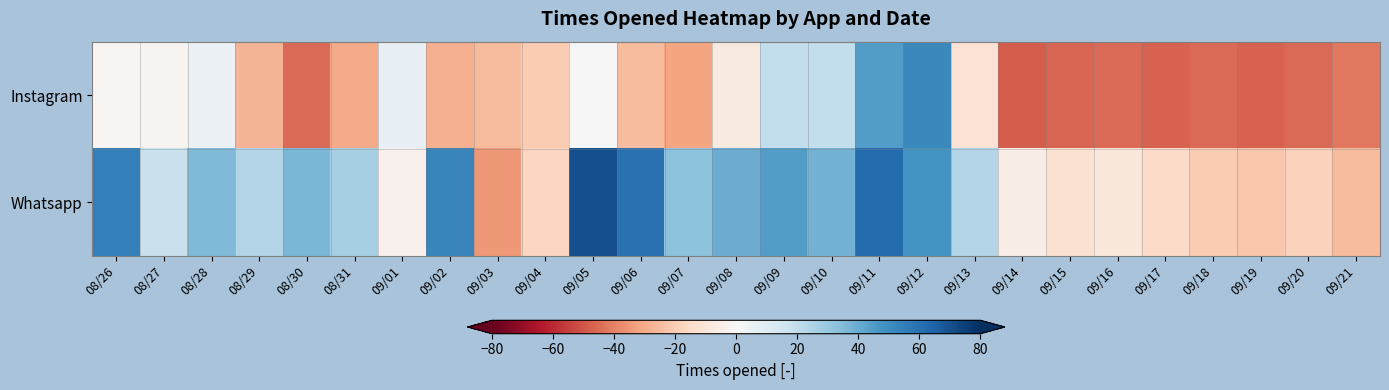

Reading left to right, transcribe all the data shown in this chart.

Instagram: 08/26=-1.5	08/27=-2.5	08/28=4.5	08/29=-27.5	08/30=-45.5	08/31=-30.5	09/01=6.5	09/02=-28.5	09/03=-25.5	09/04=-20.5	09/05=0.5	09/06=-25.5	09/07=-31.5	09/08=-7.5	09/09=19.5	09/10=19.5	09/11=44.5	09/12=51.5	09/13=-11.5	09/14=-48.5	09/15=-46.5	09/16=-45.5	09/17=-47.5	09/18=-45.5	09/19=-47.5	09/20=-45.5	09/21=-42.5
Whatsapp: 08/26=54.5	08/27=17.5	08/28=35.5	08/29=23.5	08/30=36.5	08/31=26.5	09/01=-3.5	09/02=52.5	09/03=-34.5	09/04=-17.5	09/05=70.5	09/06=59.5	09/07=32.5	09/08=39.5	09/09=44.5	09/10=37.5	09/11=61.5	09/12=47.5	09/13=23.5	09/14=-5.5	09/15=-12.5	09/16=-8.5	09/17=-15.5	09/18=-20.5	09/19=-22.5	09/20=-18.5	09/21=-25.5